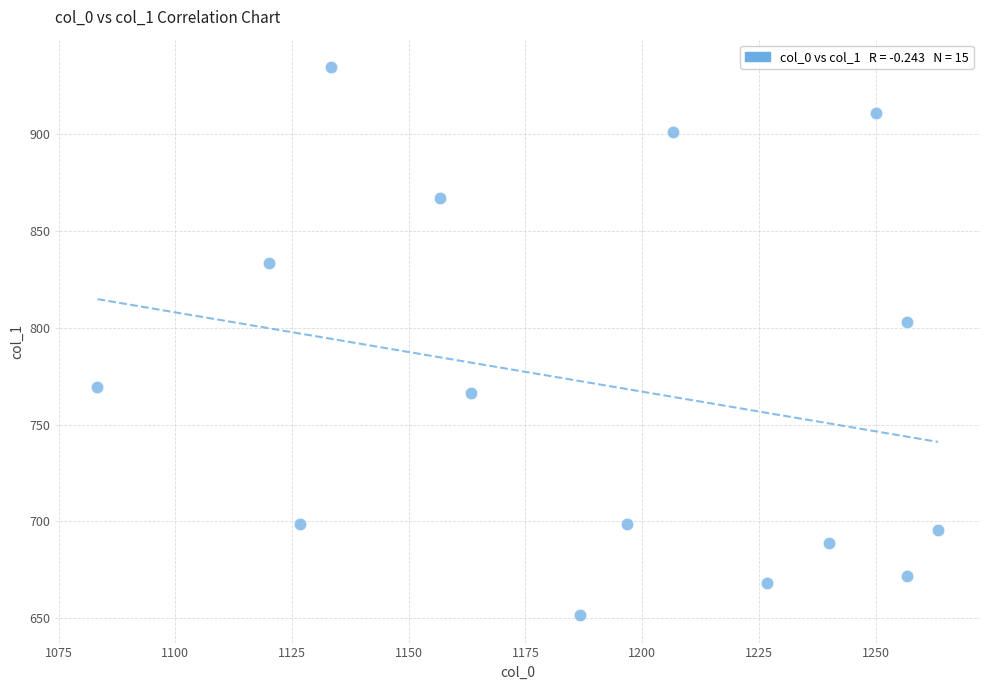

What is the range of X values (max minus min)?

180.0